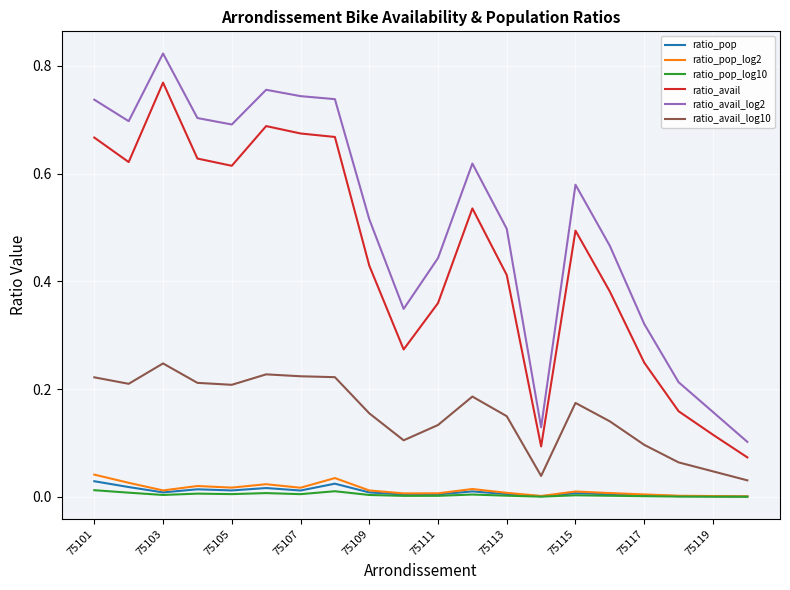

Which series has the widest spread of values?

ratio_avail_log2